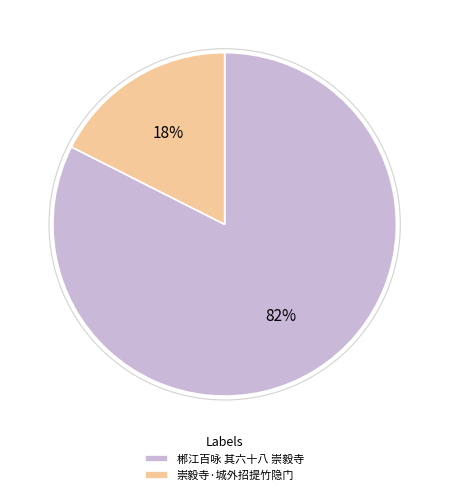

Between 崇毅寺·城外招提竹隐门 and 郴江百咏 其六十八 崇毅寺, which is larger?

郴江百咏 其六十八 崇毅寺